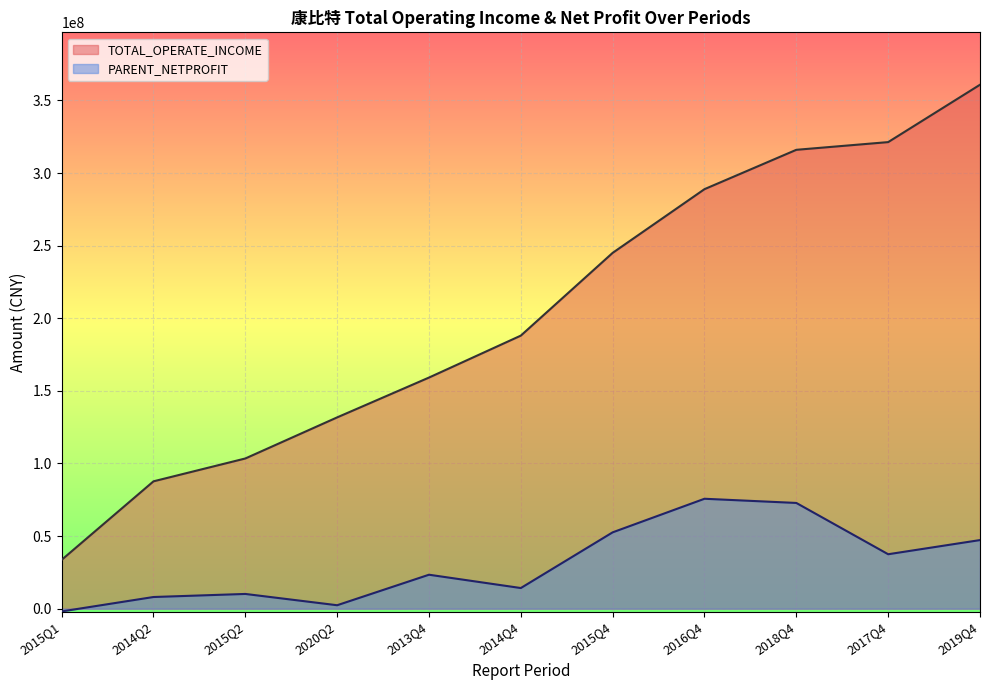

Which series changed the most between 2013Q4 and 2018Q4?

TOTAL_OPERATE_INCOME